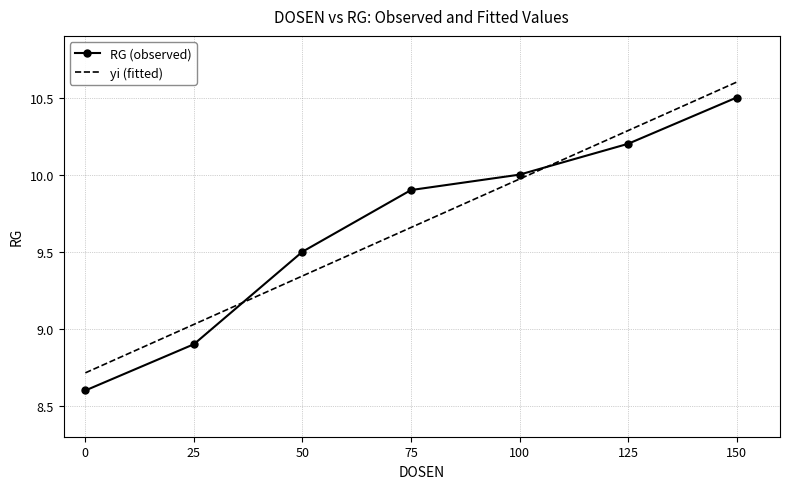

Is it true that yi (fitted) equals 4.2 at 100?

False